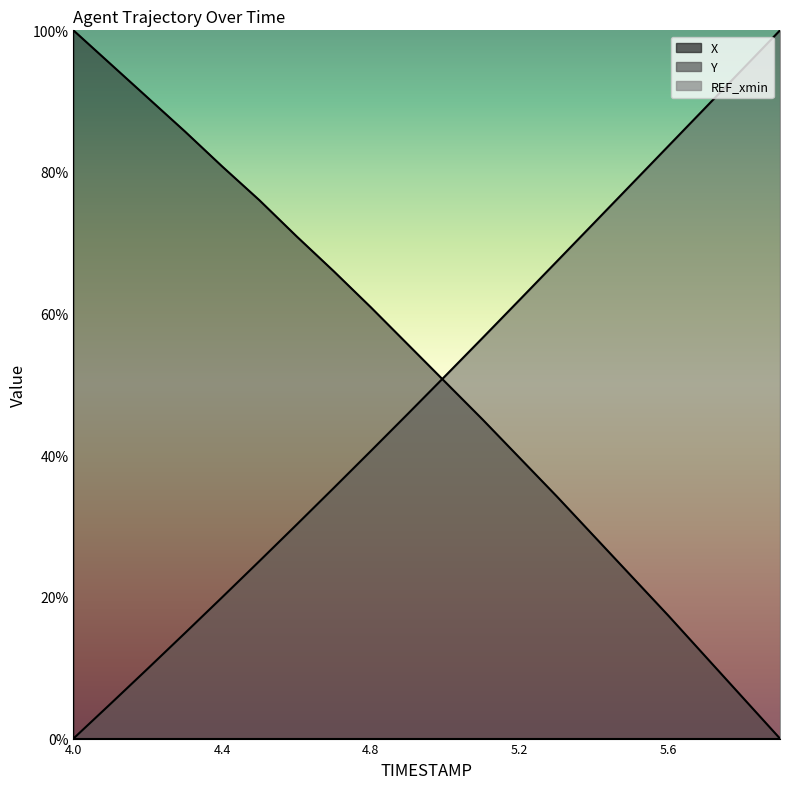

Which series ends up on top after the final intersection of Y and X?

Y